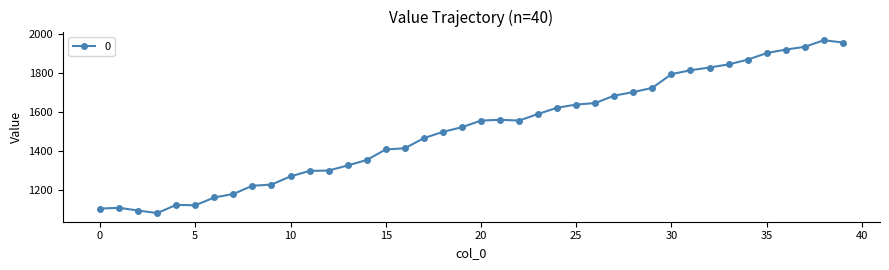

What is the smallest value displayed?

1080